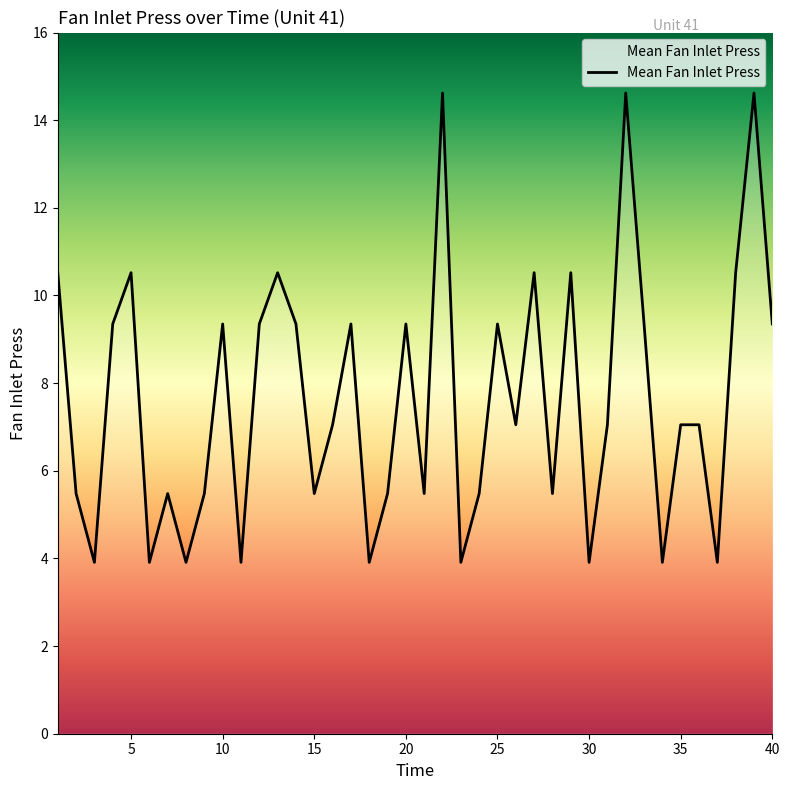

Count the number of categories in the chart.

40